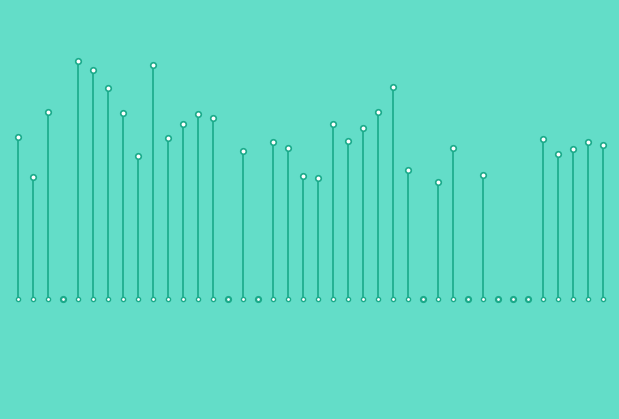

What is the ratio of the value at 7196 to the value at 5443?

1.1